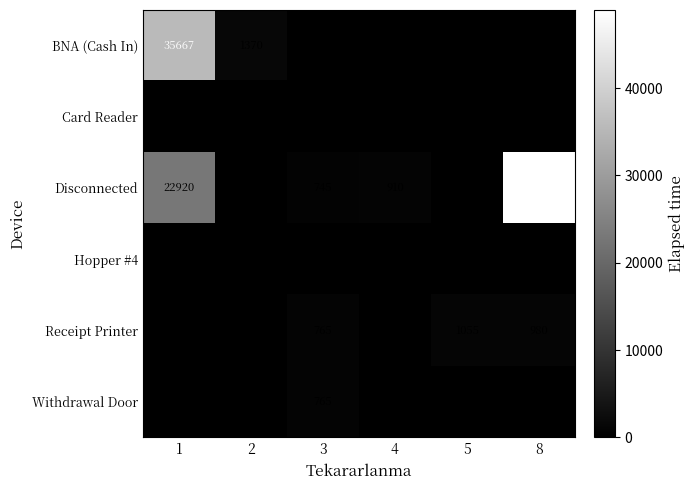

Which label corresponds to the largest value in the chart?

8